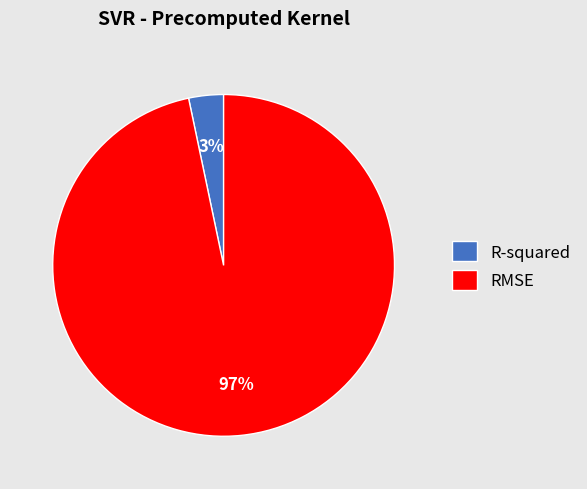

How many slices are in this pie chart?

2